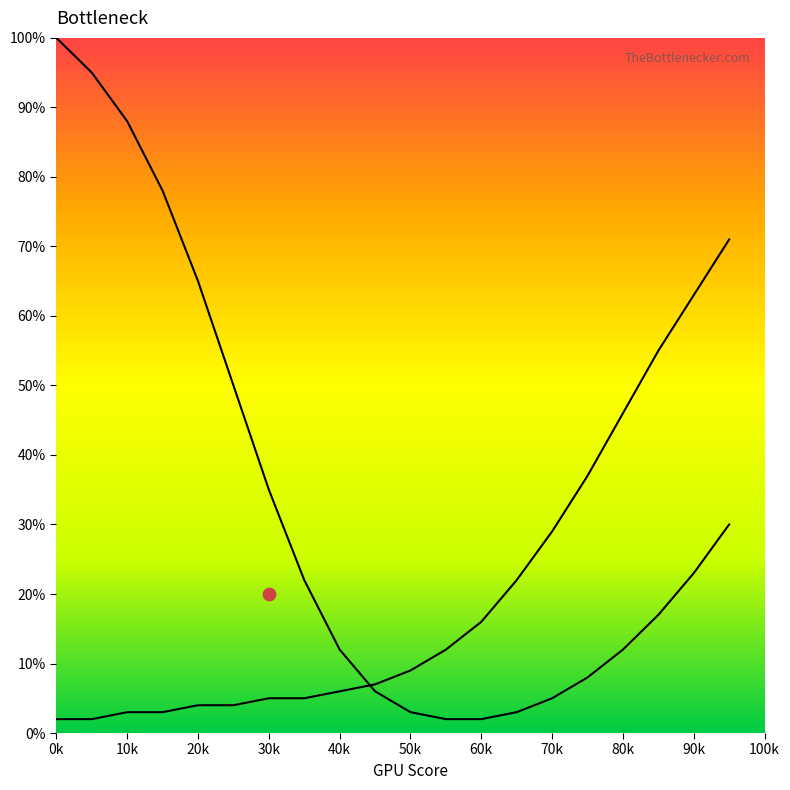

Which series has the largest total across all categories?

CPU Bottleneck